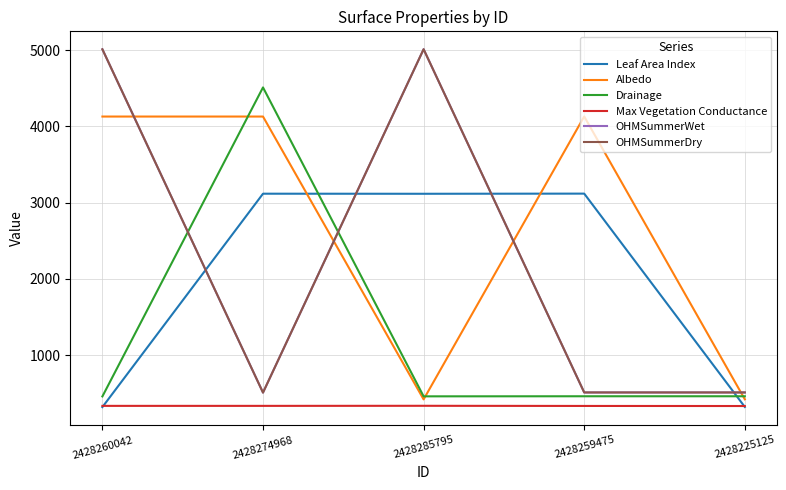

True or false: Leaf Area Index has more than 1 points higher than both neighbors.

True